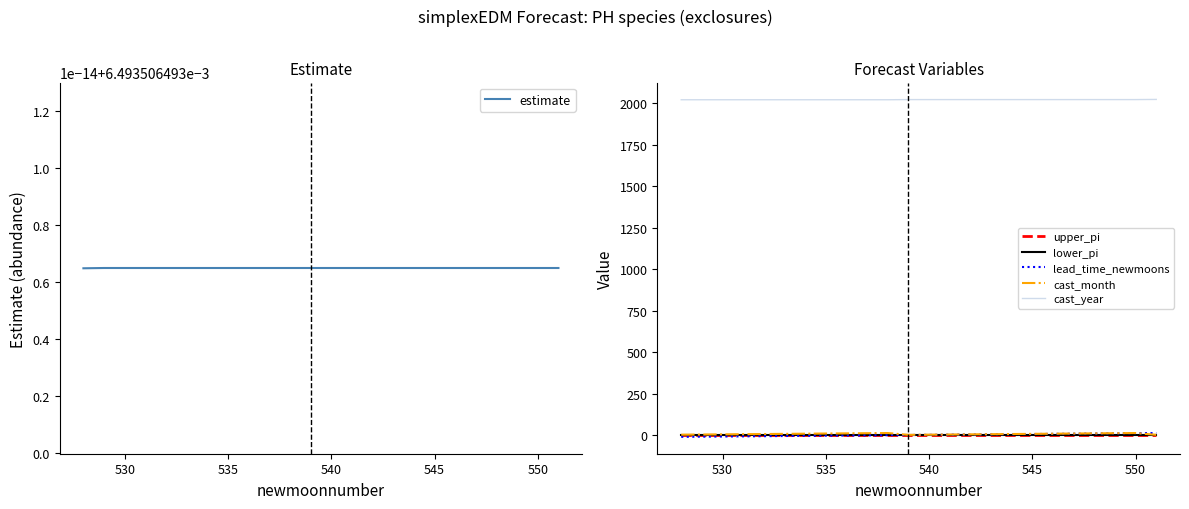

What is the difference between the maximum and second lowest values in the cast_month series?

11.0